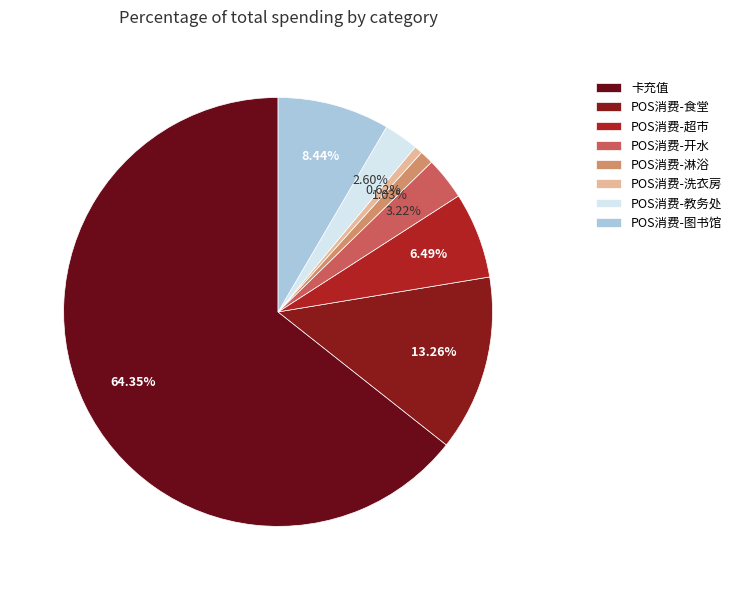

Count the number of slices in the pie.

8